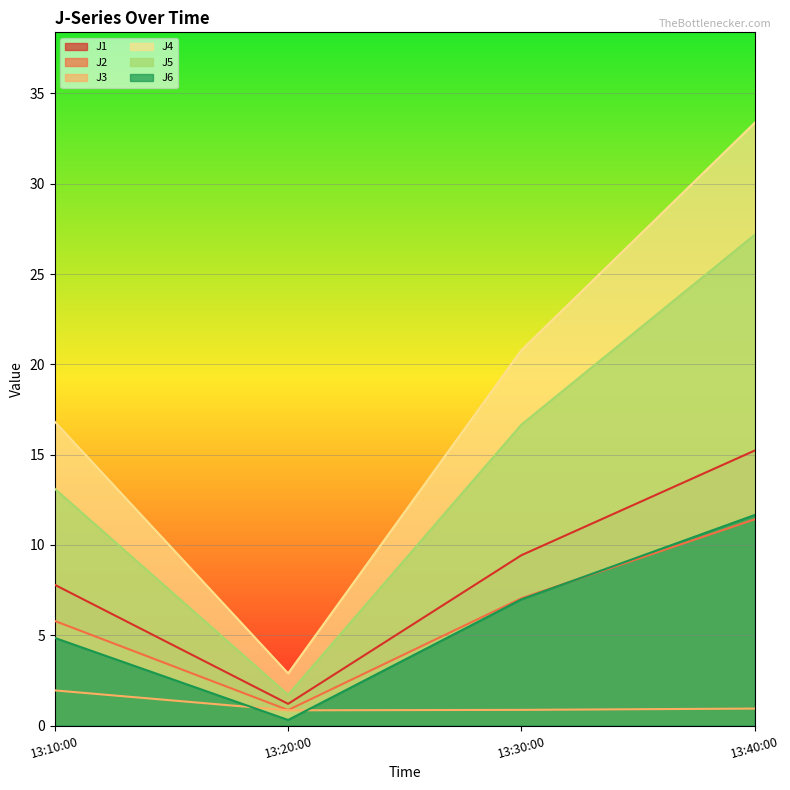

At which label does J4 reach its peak?

13:40:00